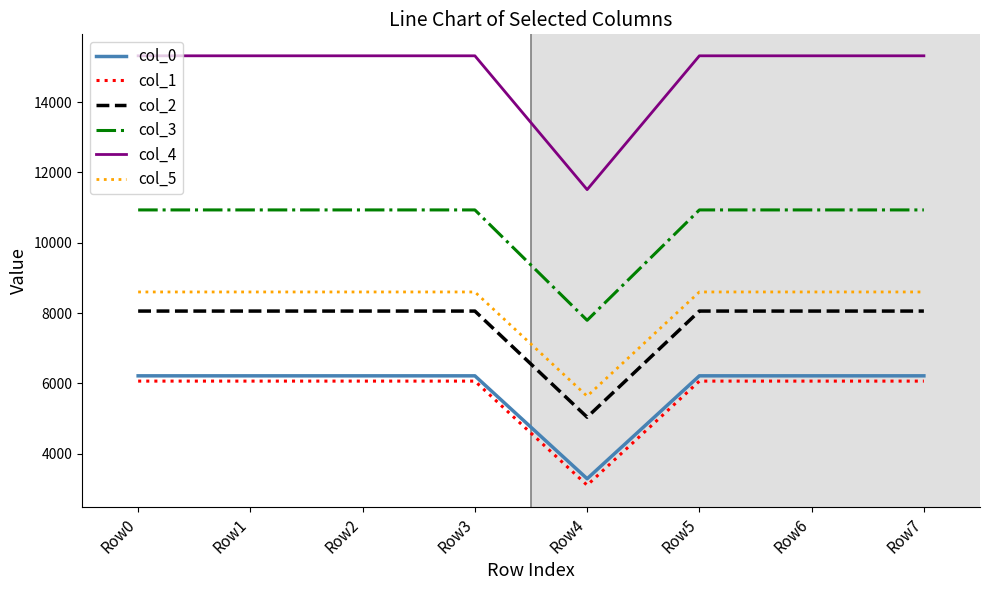

What value does the col_3 series have at Row2?

10933.0